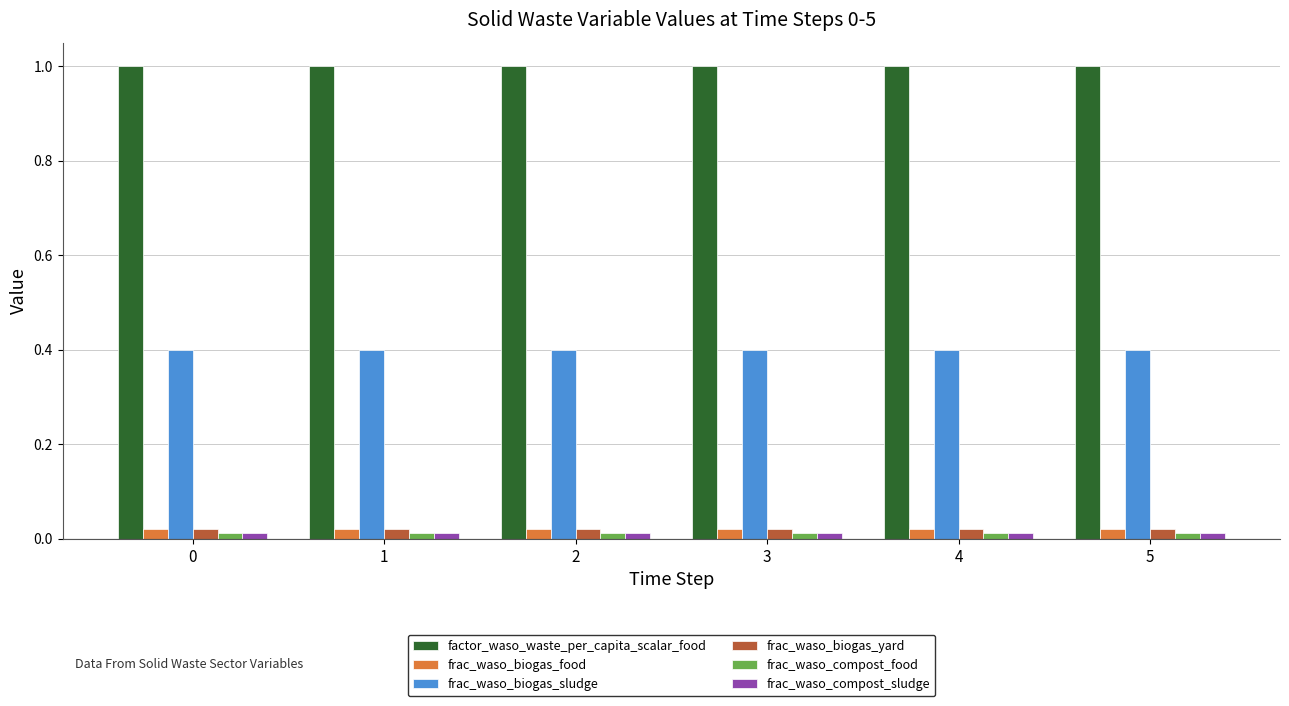

What is the greatest value displayed?

1.0